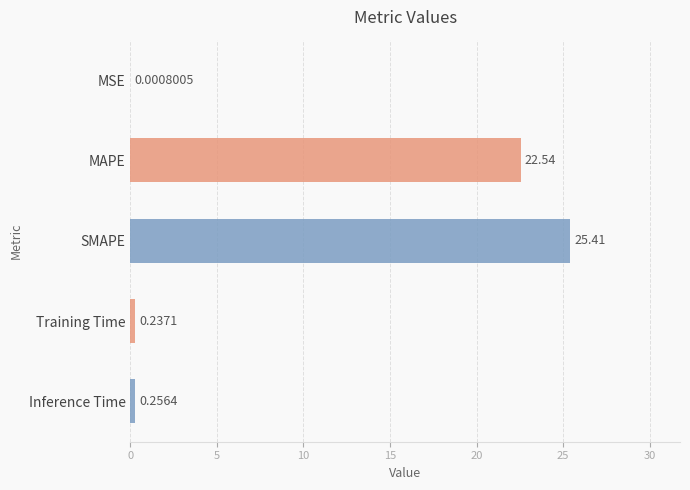

Which category has the highest value across all series?

SMAPE